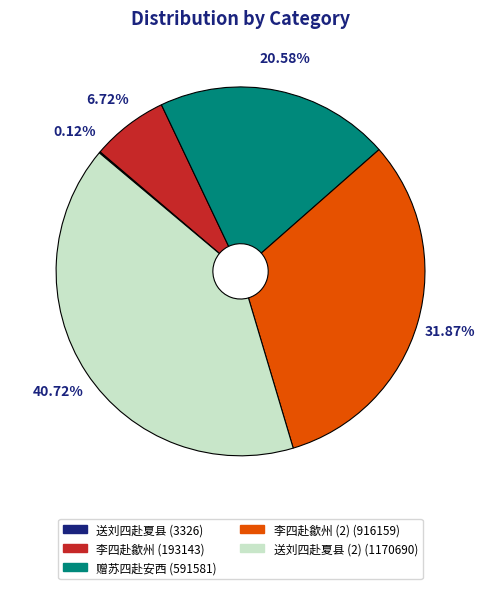

Between 赠苏四赴安西 (591581) and 李四赴歙州 (2) (916159), which is larger?

李四赴歙州 (2) (916159)